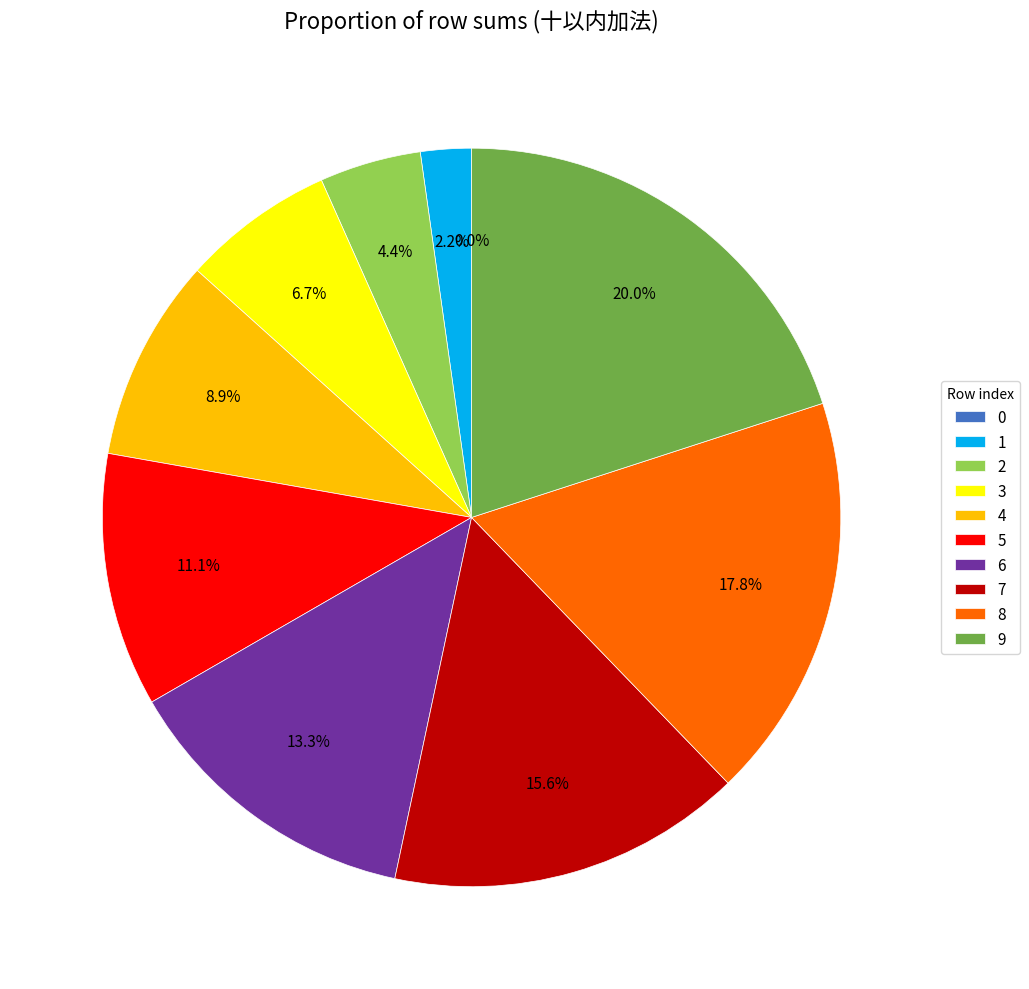

Is there a majority slice in this chart?

No